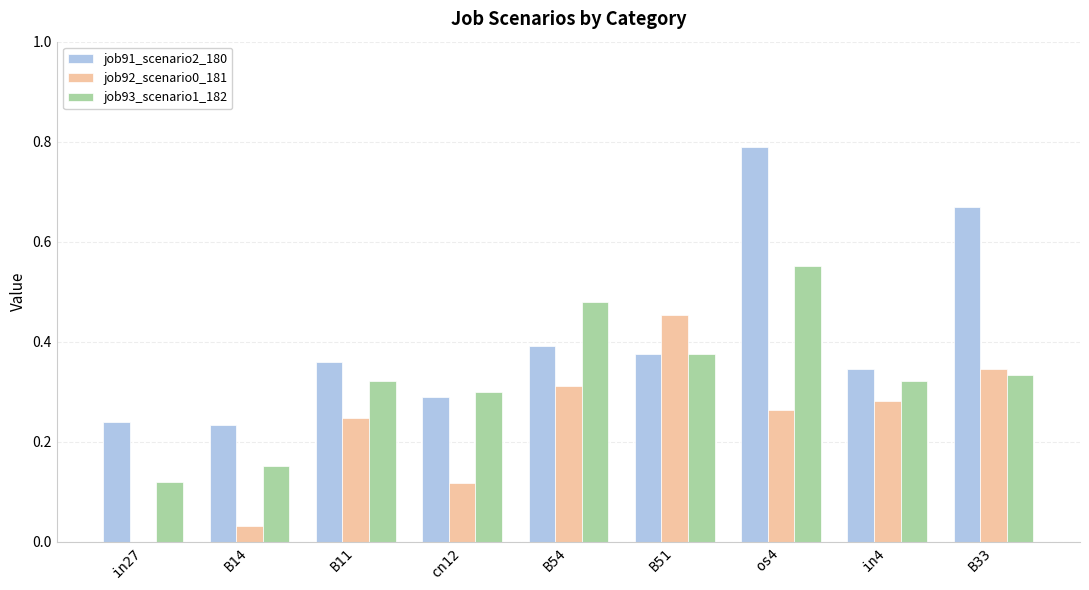

At which category is the sum across all series the highest?

os4